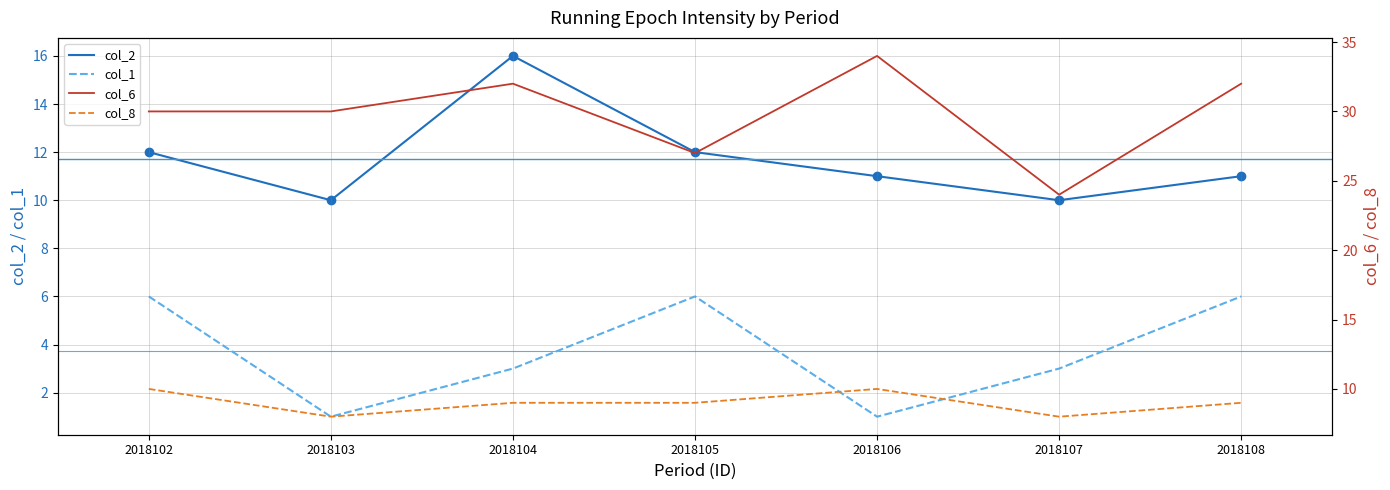

What is the difference between the maximum and minimum values in the col_6 series?

10